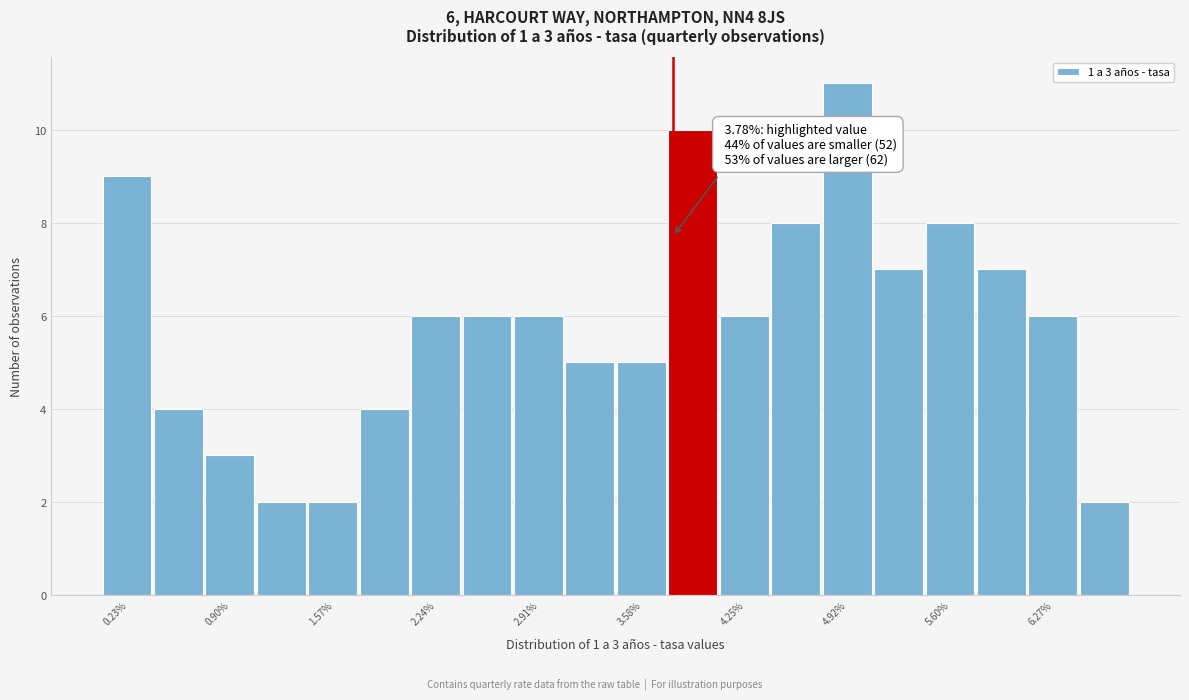

Around what value on the x-axis is the tallest bar? Give the approximate position of its centre, as read against the axis.

4.9